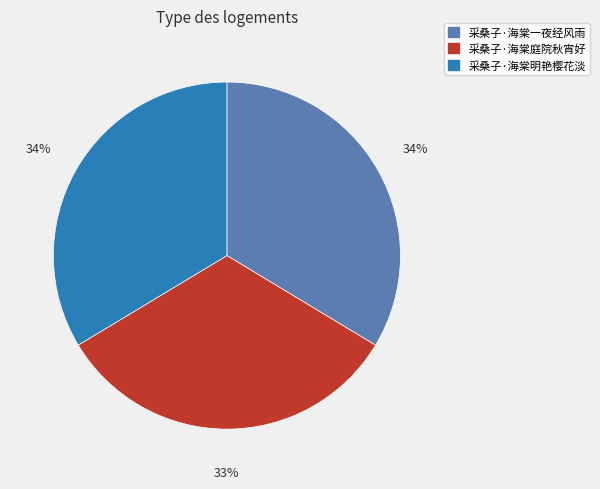

Combined, do 采桑子·海棠明艳樱花淡 and 采桑子·海棠一夜经风雨 account for over 50%?

Yes